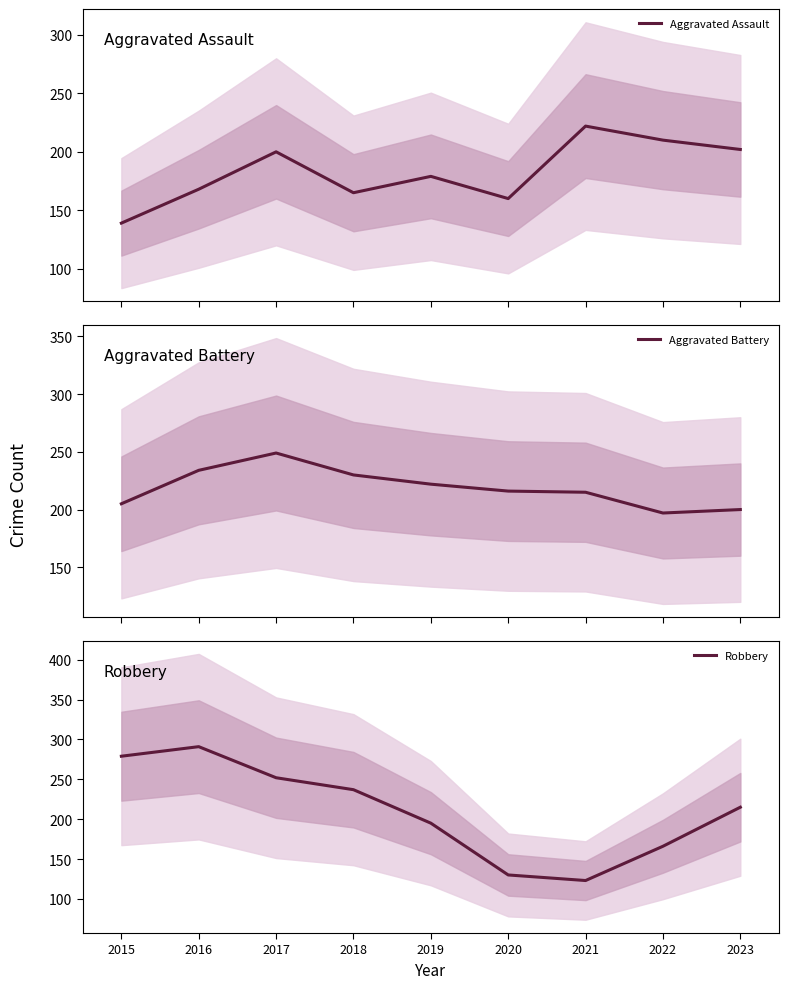

In Aggravated Assault, how many points are higher than both neighbors (excluding endpoints)?

3